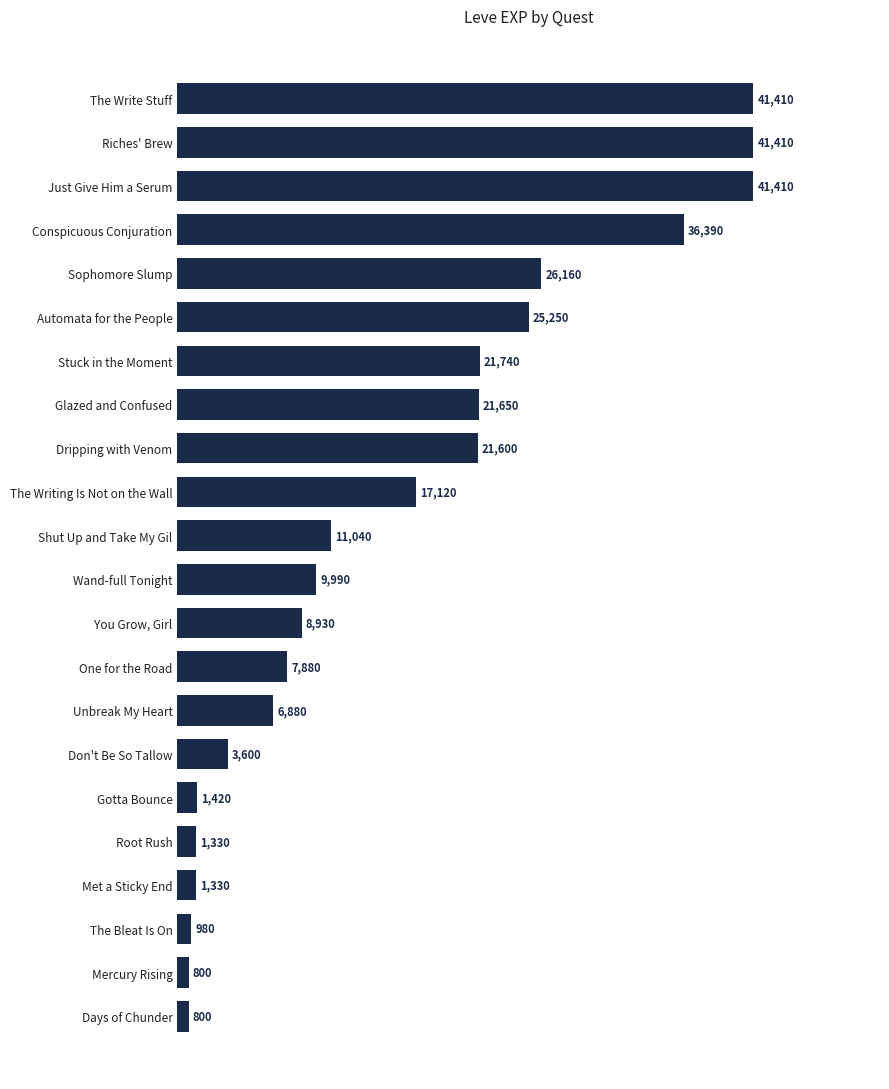

The value at Sophomore Slump is 26160. True or false?

True